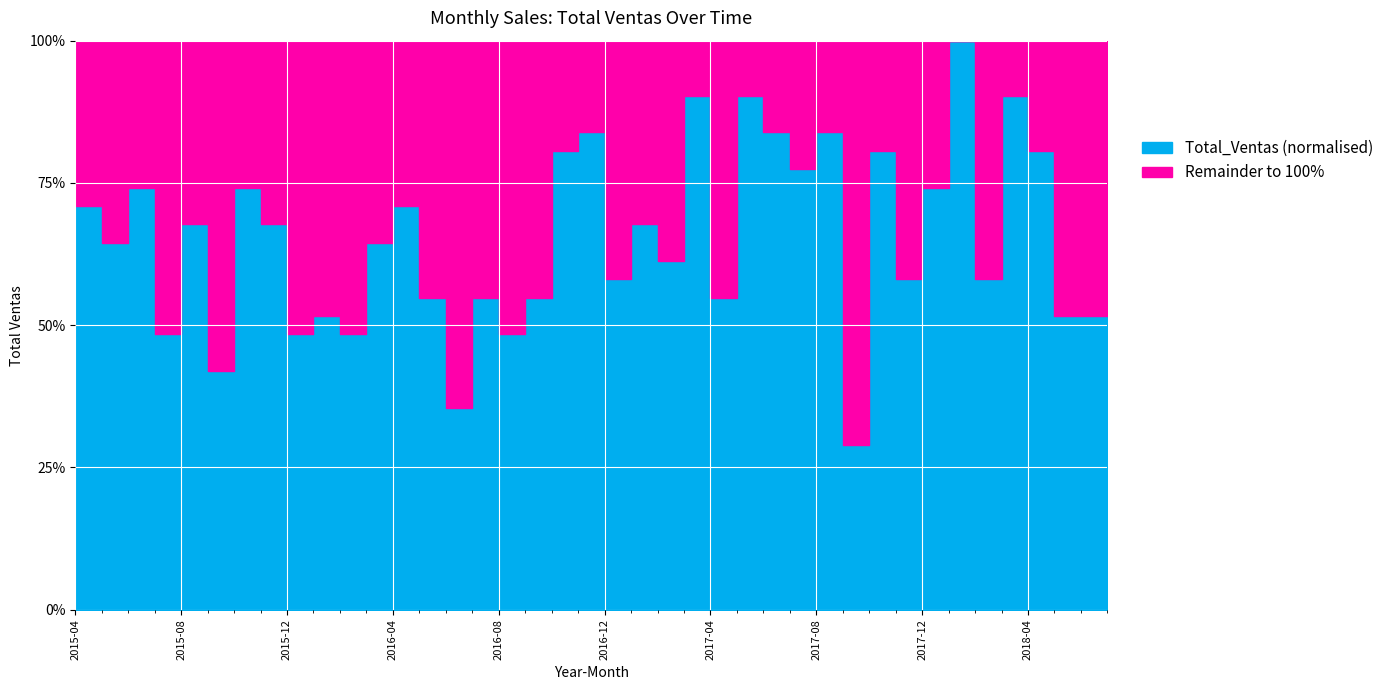

How many data points are less than 67?

20